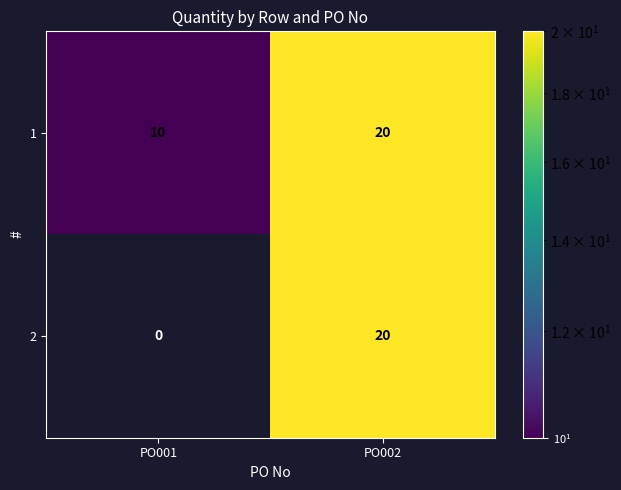

Reading right to left, extract all data points from this chart.

1: 20	10
2: 20	0